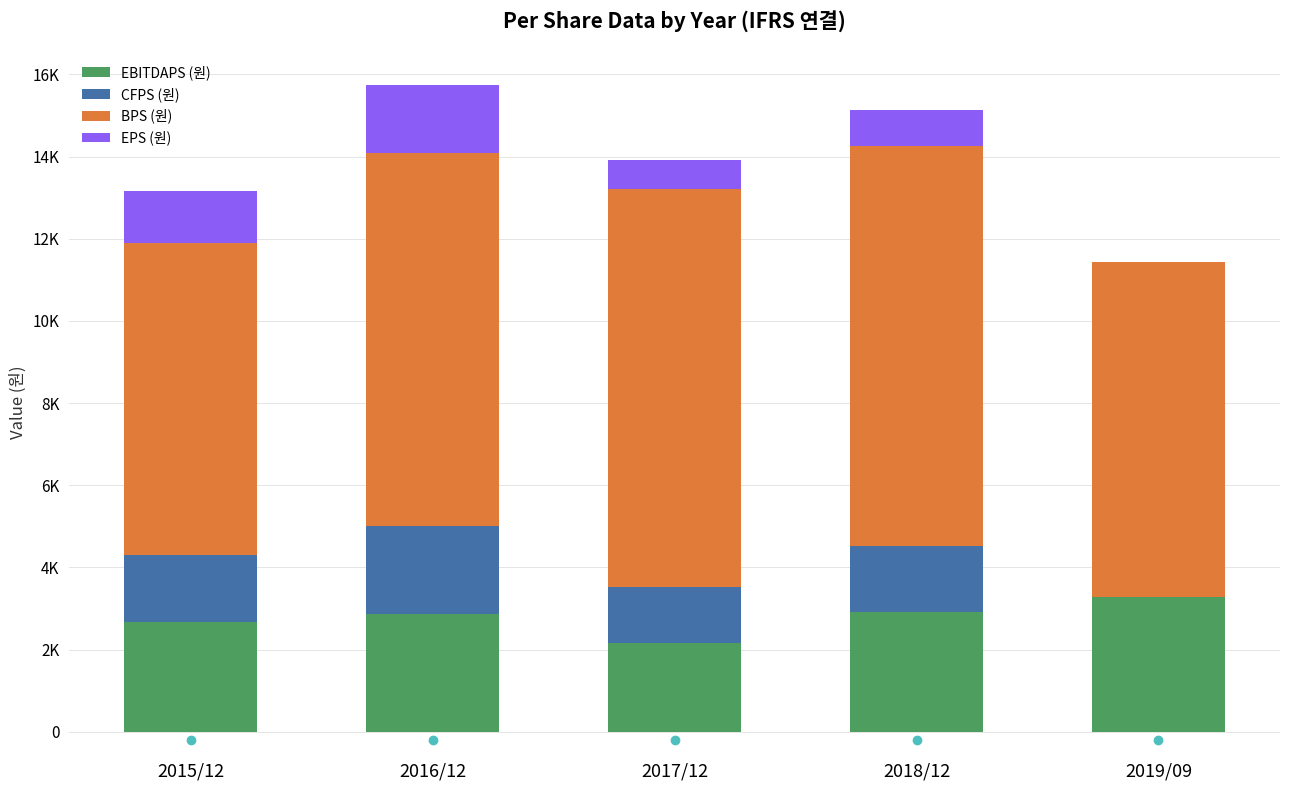

What is the label of the 2nd bar from the right?

2018/12